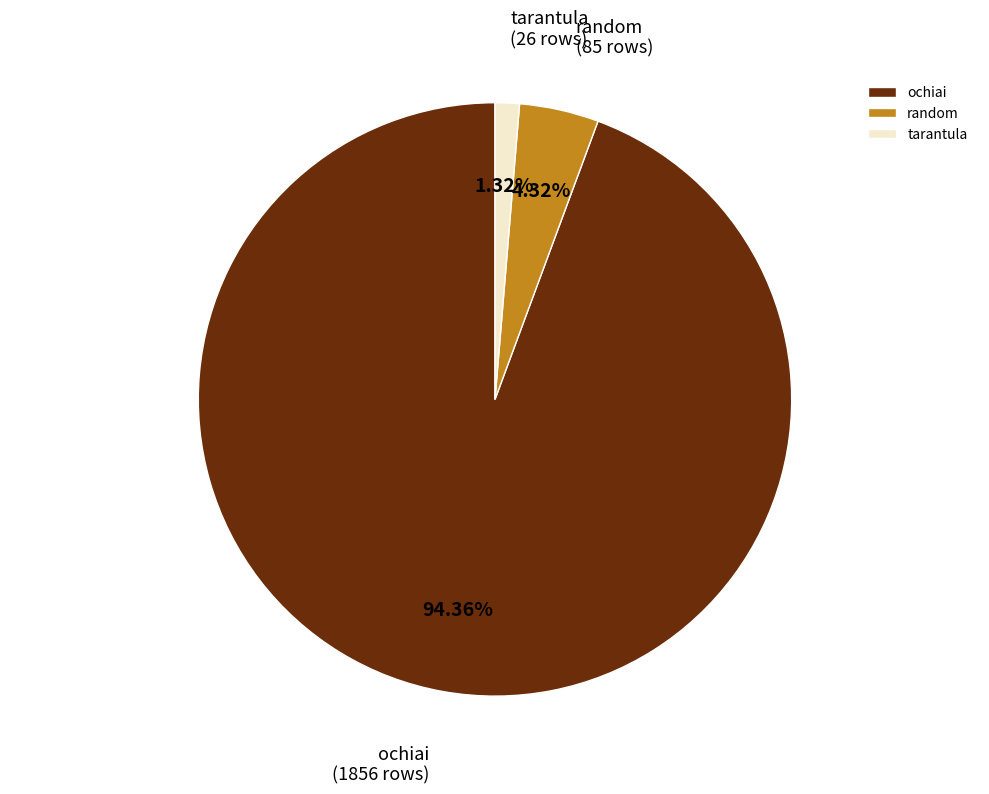

To the nearest percent, what percentage of the pie is random?

4%